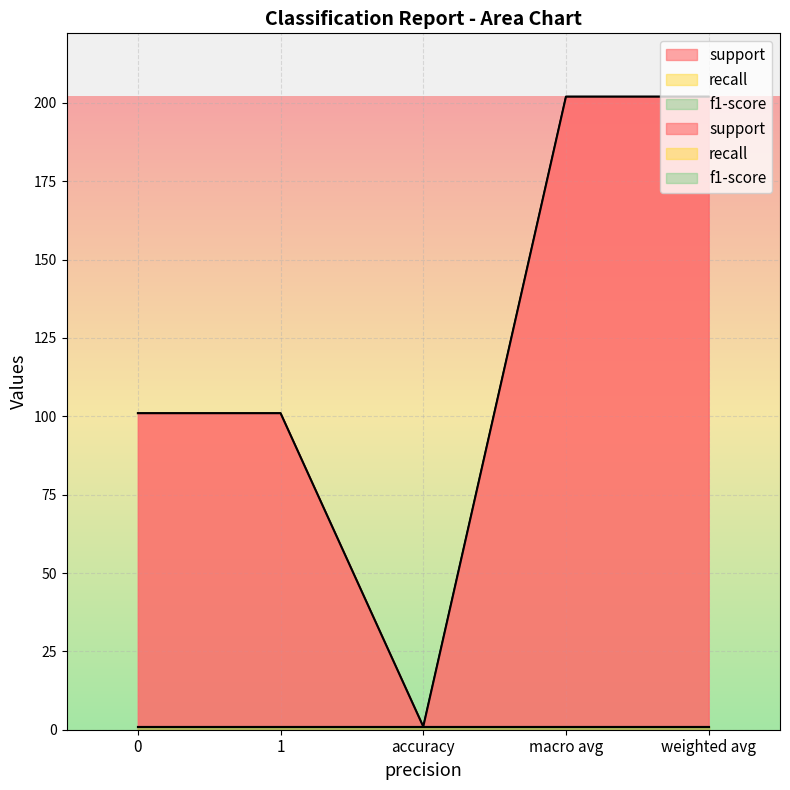

Which series has the largest total across all categories?

support